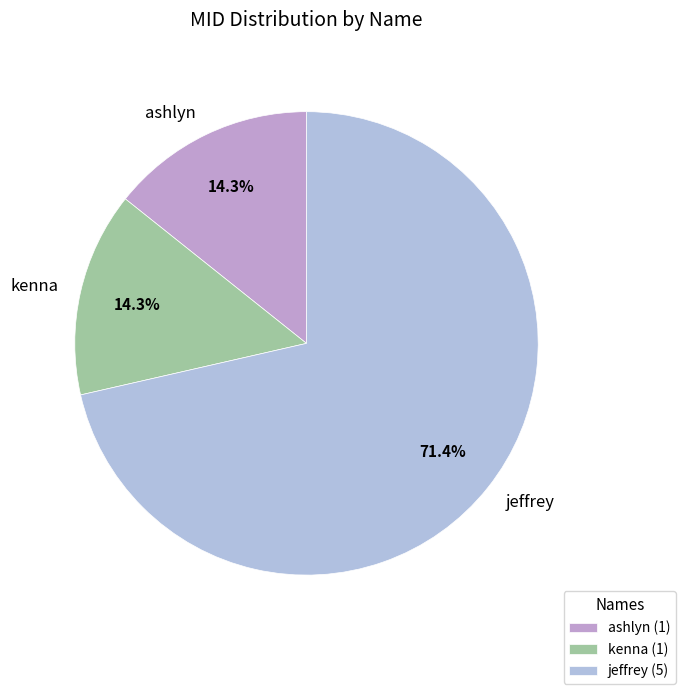

Does jeffrey account for over 50% of the chart?

Yes